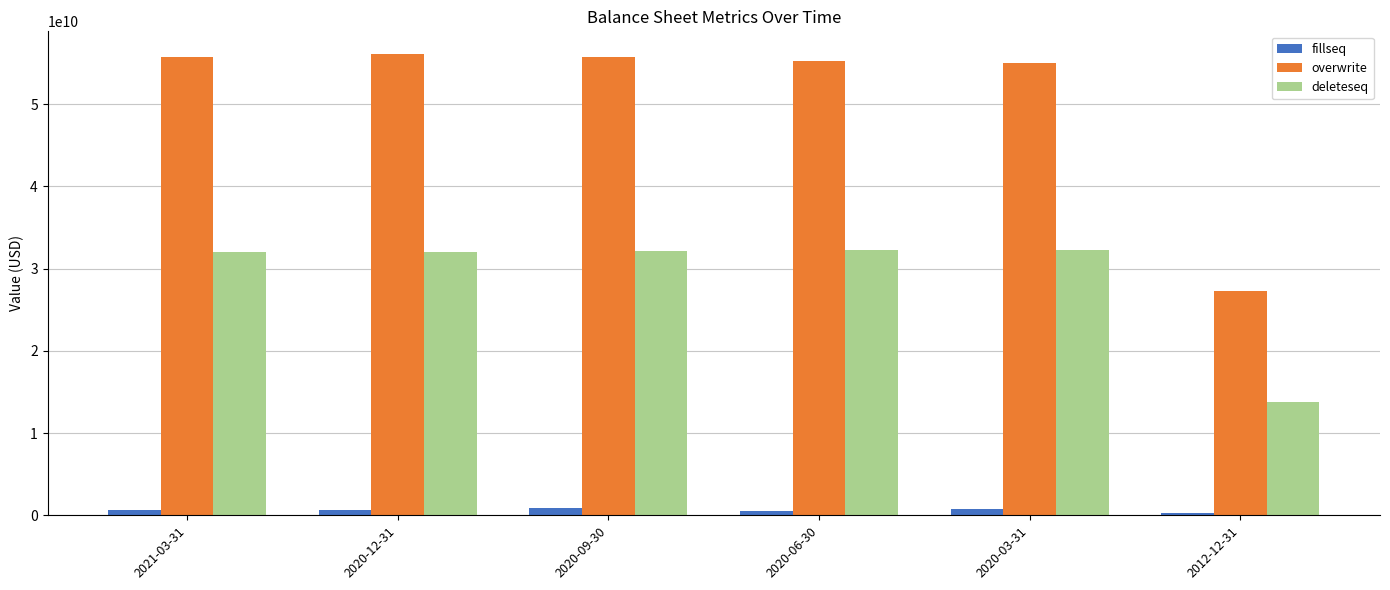

Which series has the largest total across all categories?

overwrite